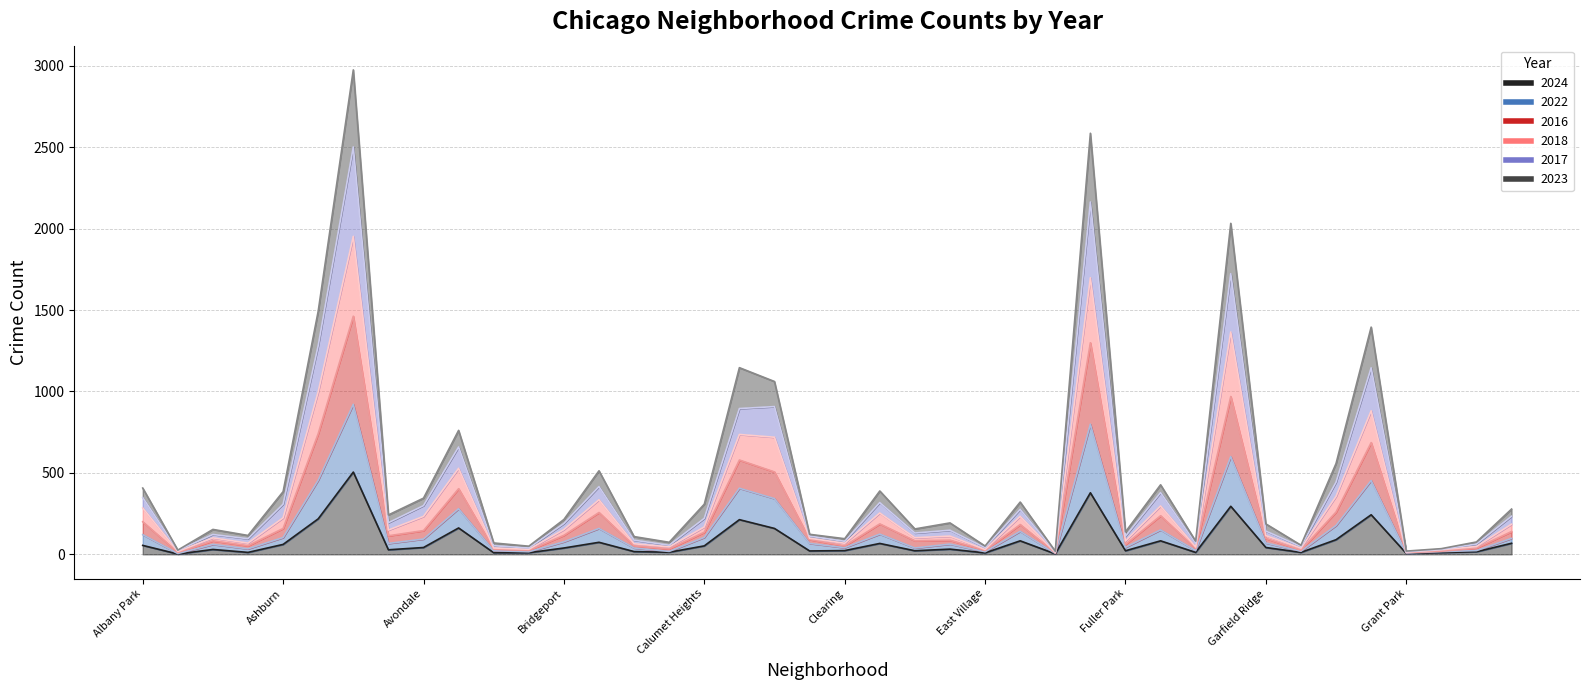

True or false: 2017 and 2024 intersect in this chart.

False